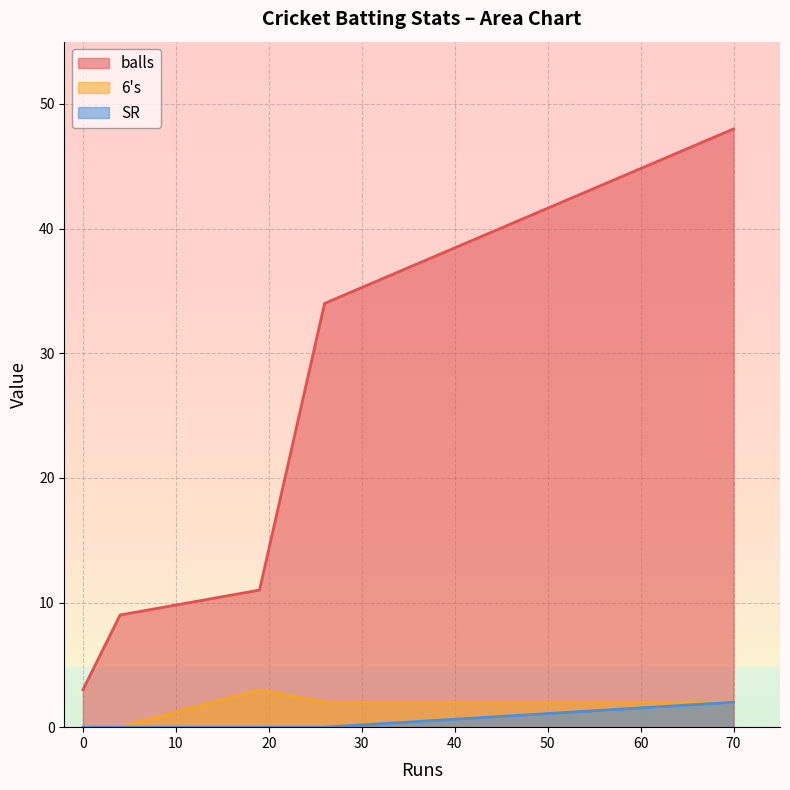

How many 6's values are between 0 and 2?

4